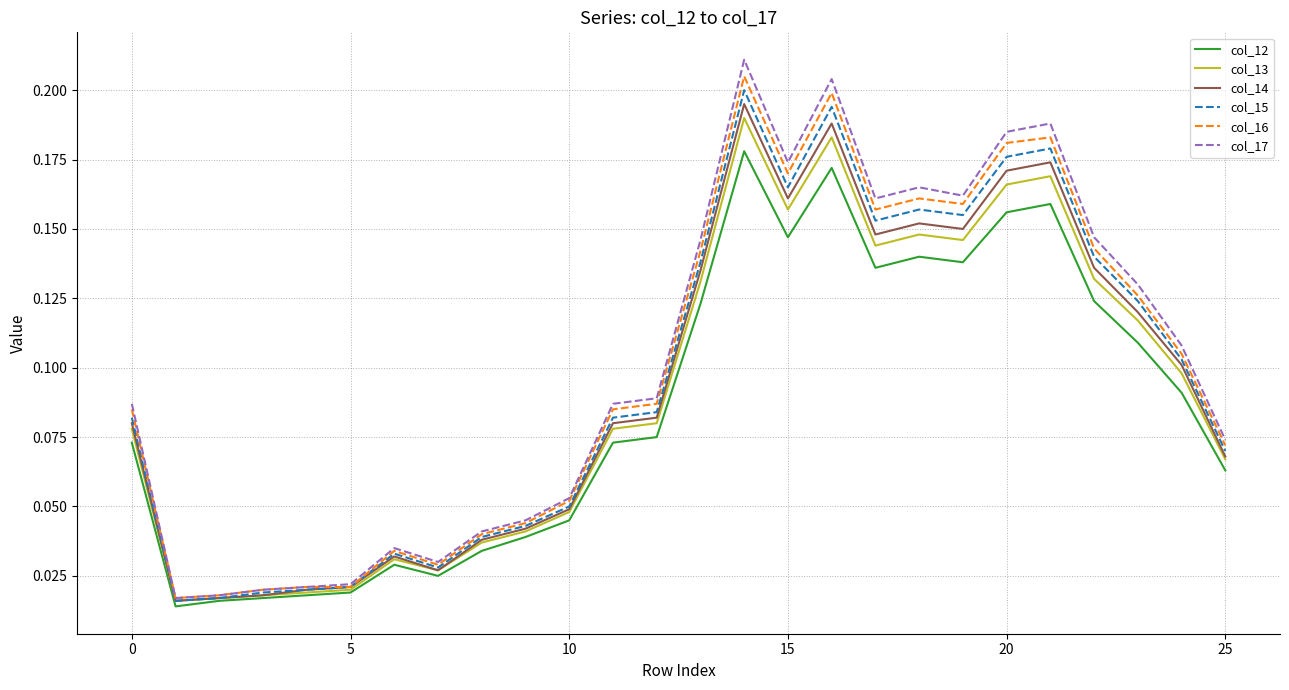

Which series has the widest spread of values?

col_17